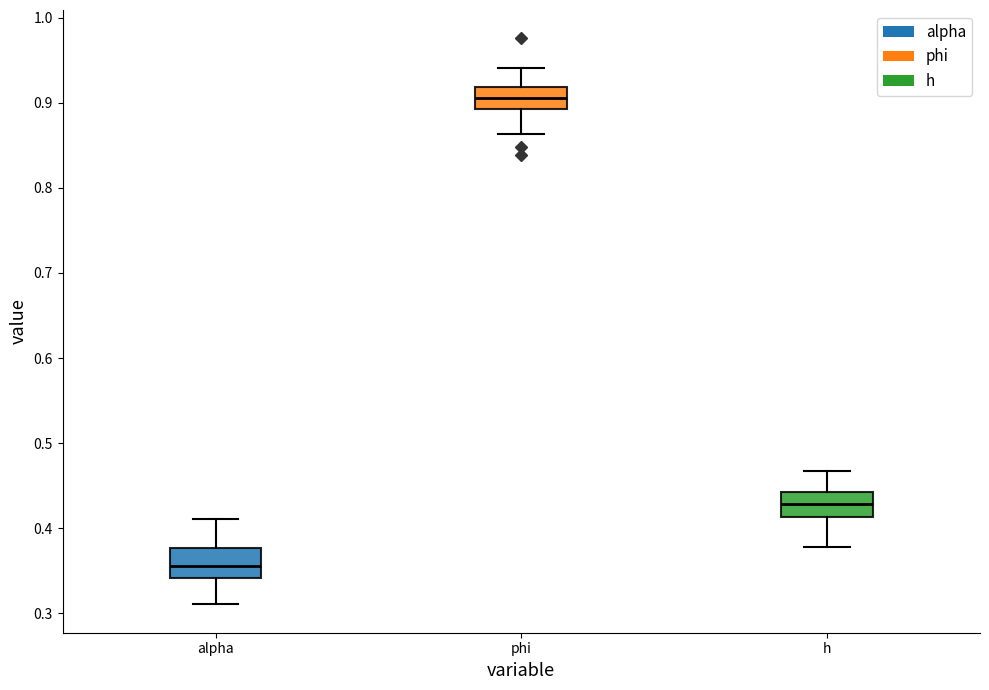

Reading left to right, transcribe this box plot: for each box, give where its median line is, the range the box spans, and where its two whiskers end, as read against the y-axis. The values are not printed on the chart, so give them approximately, as read against the axis.

alpha: median 0.36, box 0.34 to 0.38, whiskers 0.31 to 0.41
phi: median 0.91, box 0.89 to 0.92, whiskers 0.86 to 0.94
h: median 0.43, box 0.41 to 0.44, whiskers 0.38 to 0.47